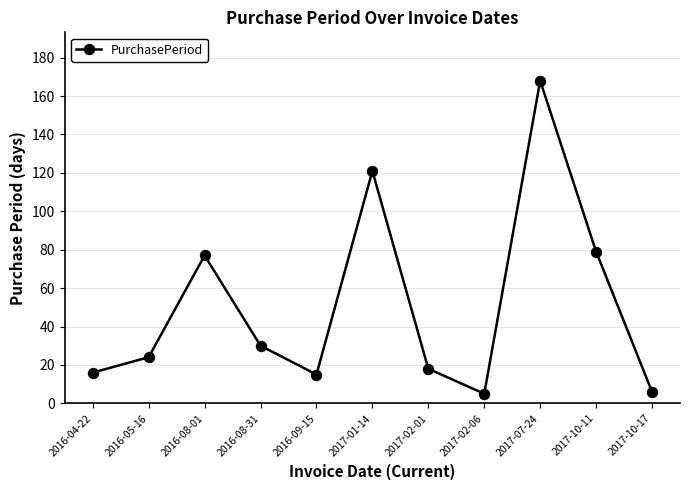

What is the change in value from 2017-01-14 to 2017-07-24?

+47